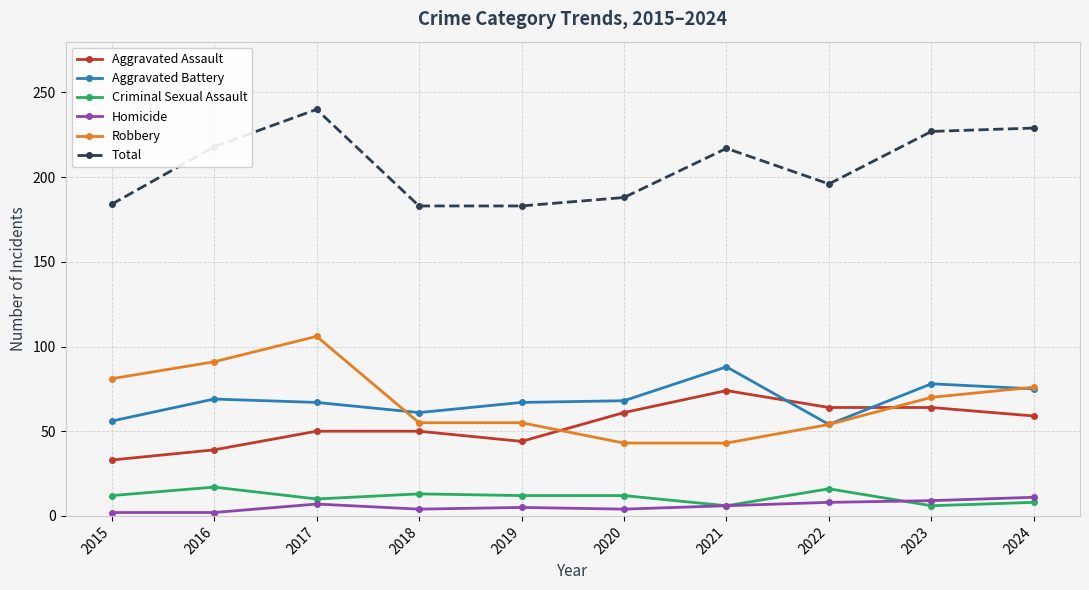

True or false: Aggravated Battery has more than 1 points higher than both neighbors.

True